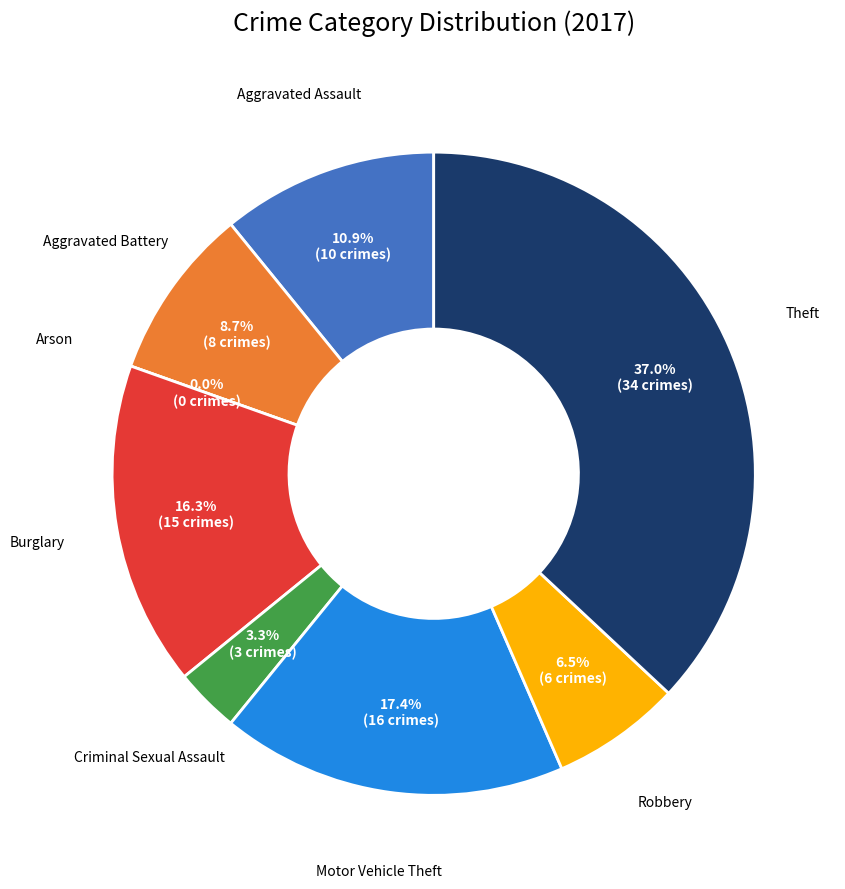

Which category has the smallest portion of the pie?

Arson